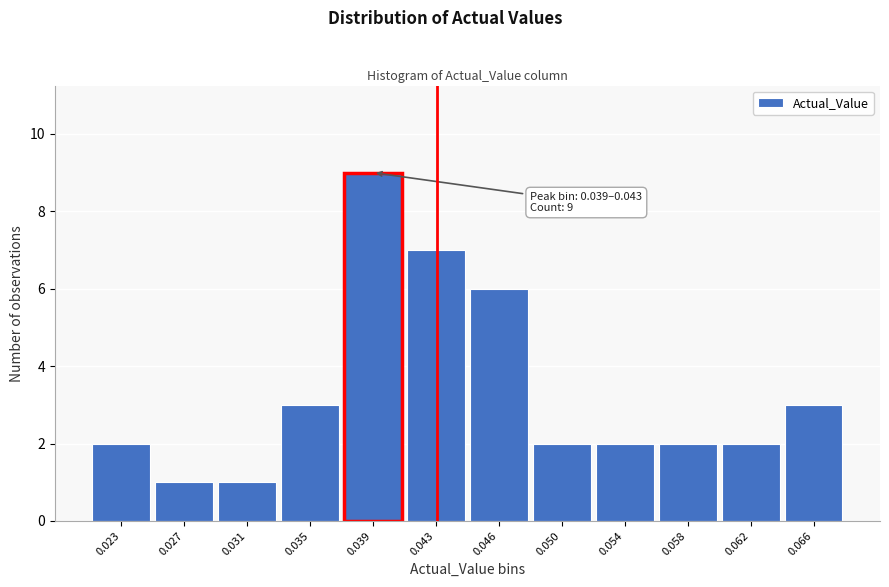

Reading right to left, extract all data points from this chart.

0.066=3	0.062=2	0.058=2	0.054=2	0.050=2	0.046=6	0.043=7	0.039=9	0.035=3	0.031=1	0.027=1	0.023=2